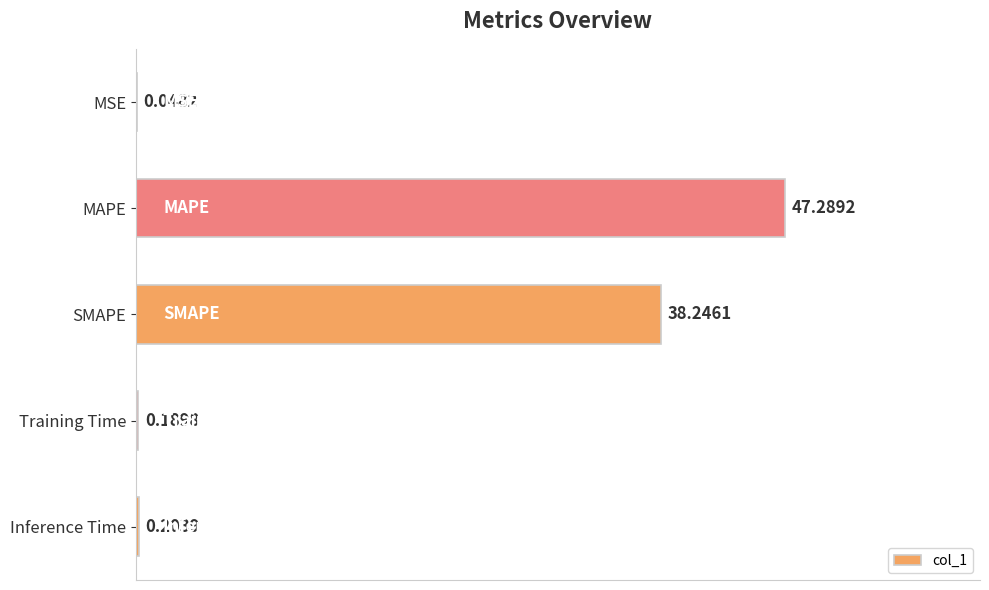

What is the sum of all values?

86.0